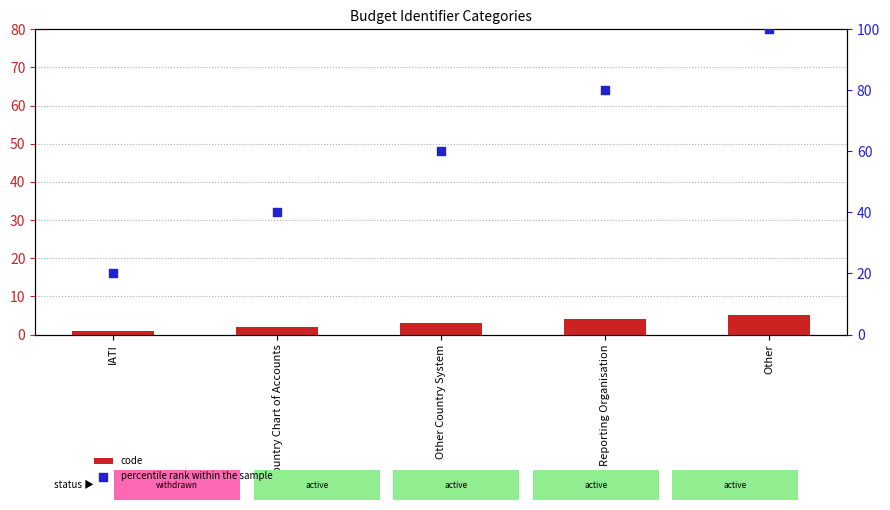

Is the value of percentile rank within the sample at Country Chart of Accounts greater than the value of code at IATI?

Yes